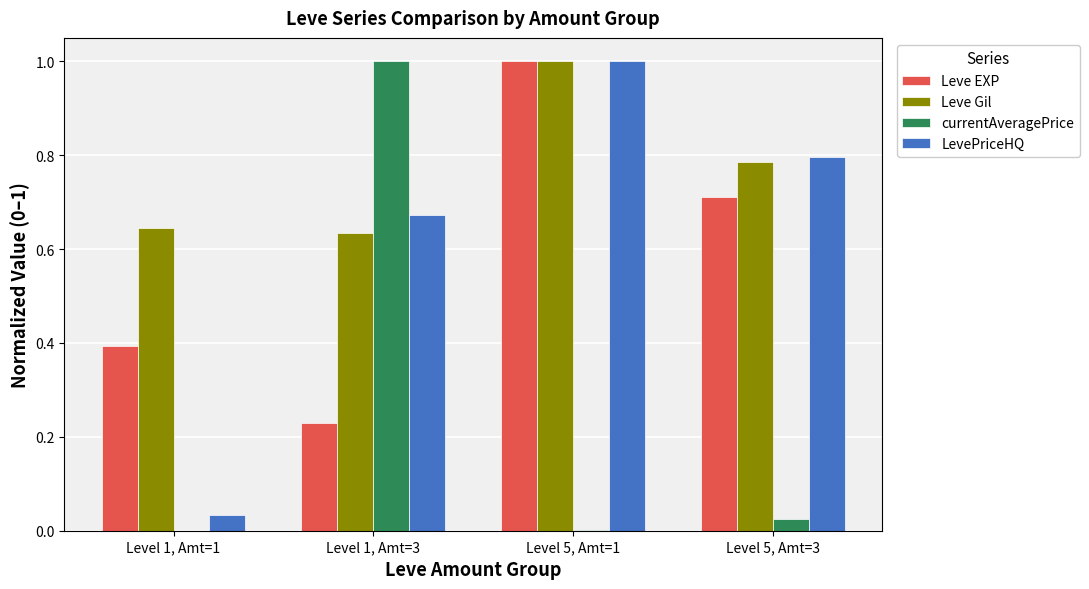

The value of LevePriceHQ at Level 1, Amt=1 is 0.1. True or false?

False